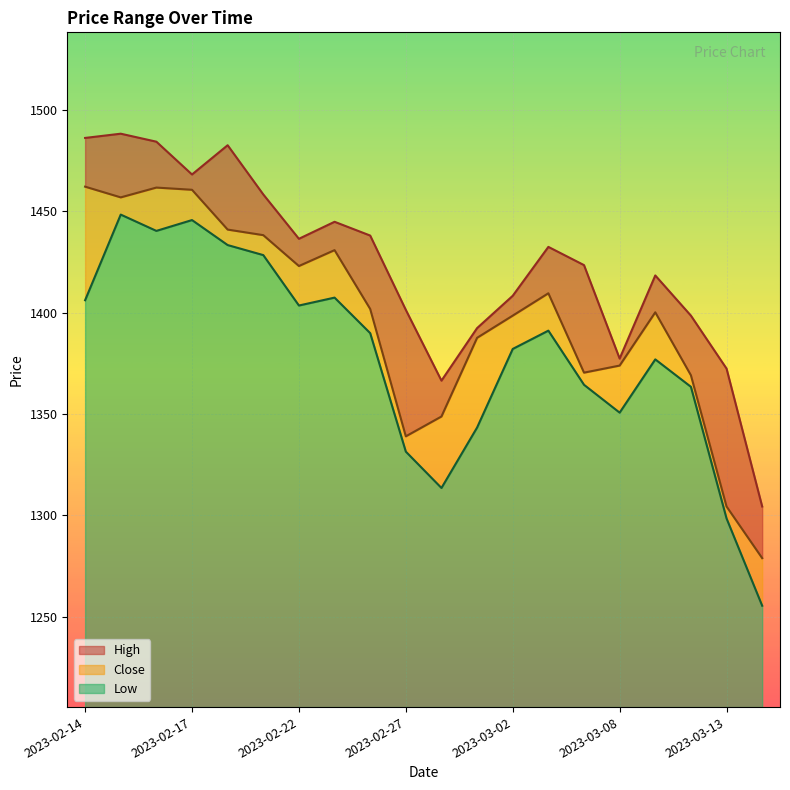

Which has a higher value, 2023-03-08 or 2023-03-14?

2023-03-08